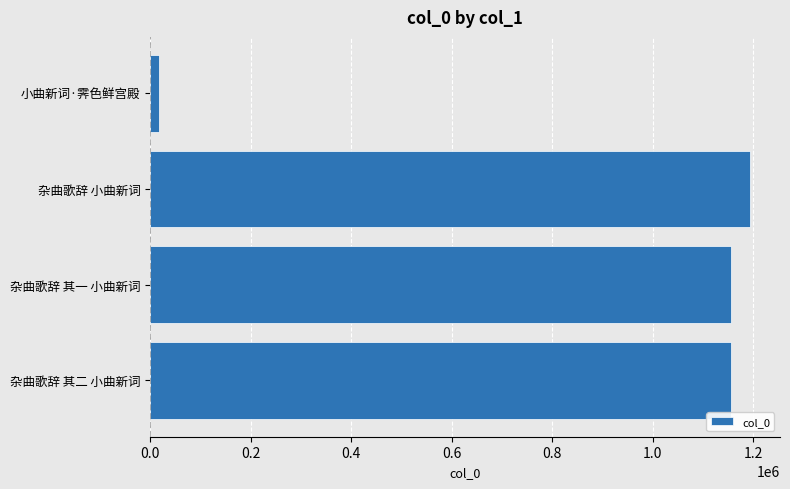

What is the average value?

880662